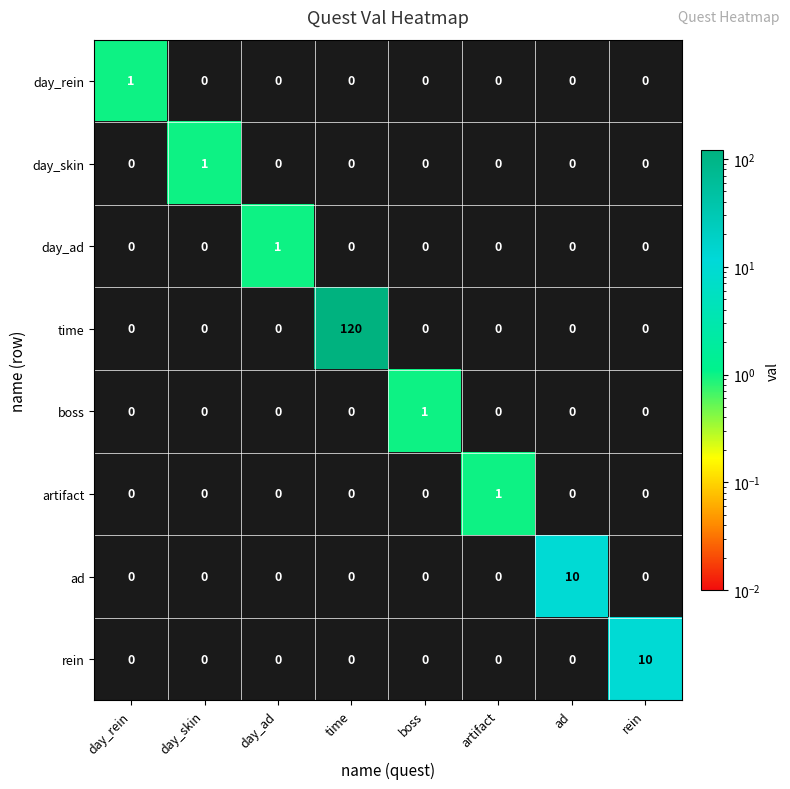

At how many categories does at least one series exceed 87?

1